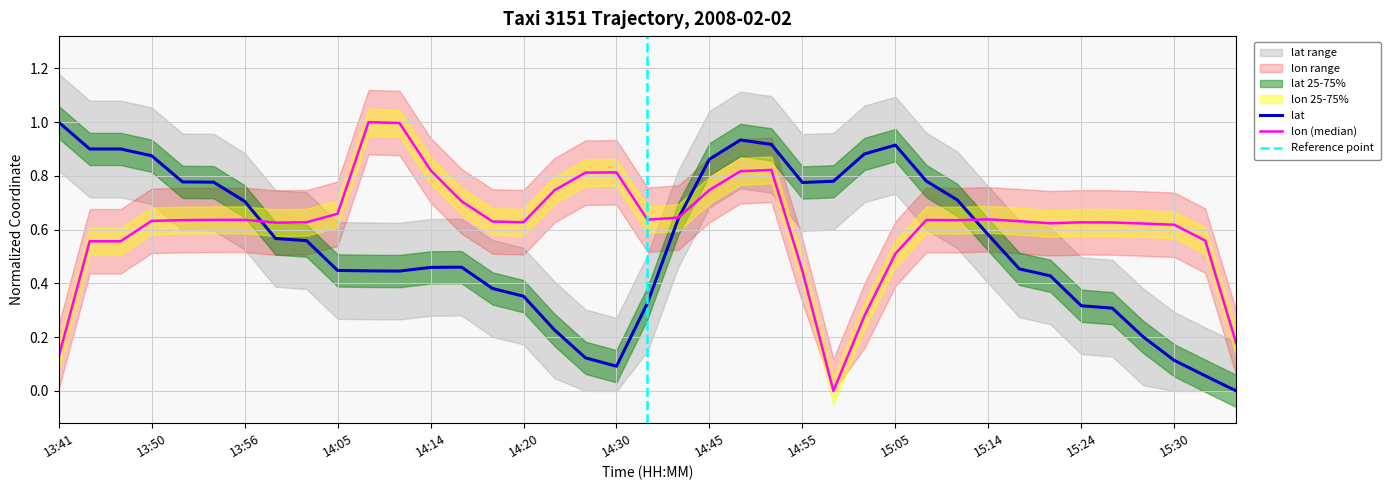

Which category has the highest value in the lon series?

14:09